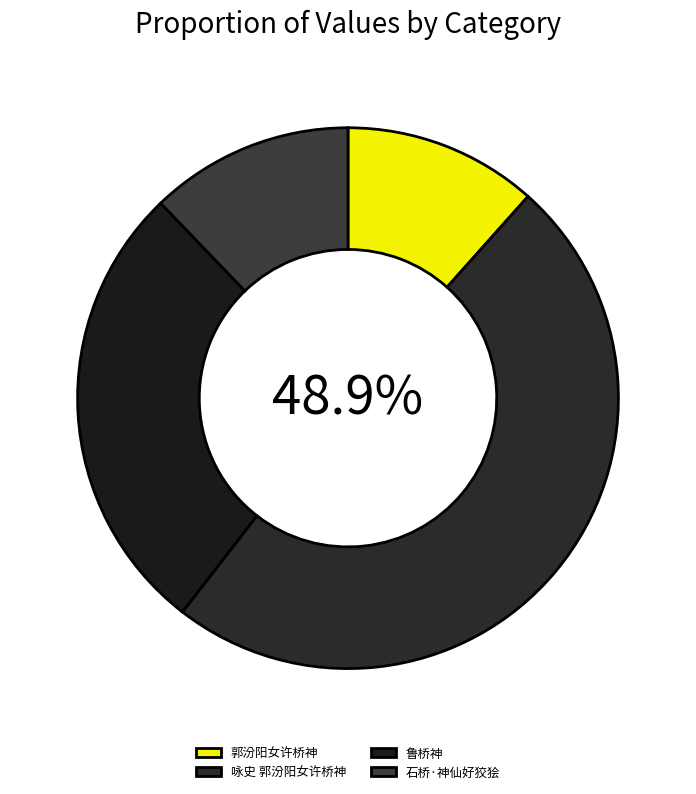

What is the total percentage of 郭汾阳女许桥神 and 咏史 郭汾阳女许桥神?

60.5%